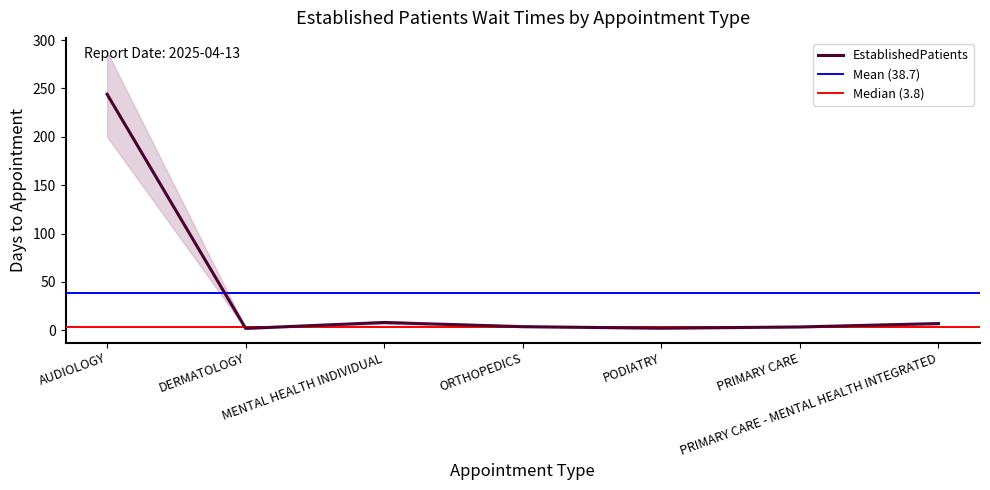

Rank the categories by value from lowest to highest.

DERMATOLOGY, PODIATRY, PRIMARY CARE, ORTHOPEDICS, PRIMARY CARE - MENTAL HEALTH INTEGRATED, MENTAL HEALTH INDIVIDUAL, AUDIOLOGY